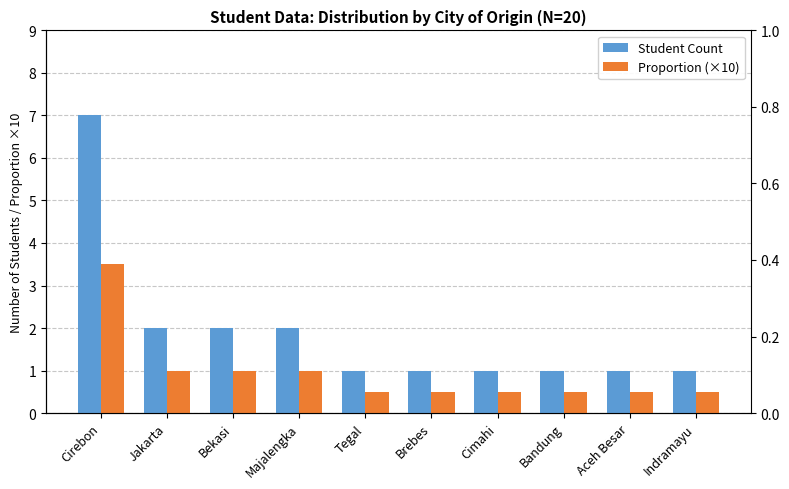

What is the label of the 9th bar from the left?

Aceh Besar